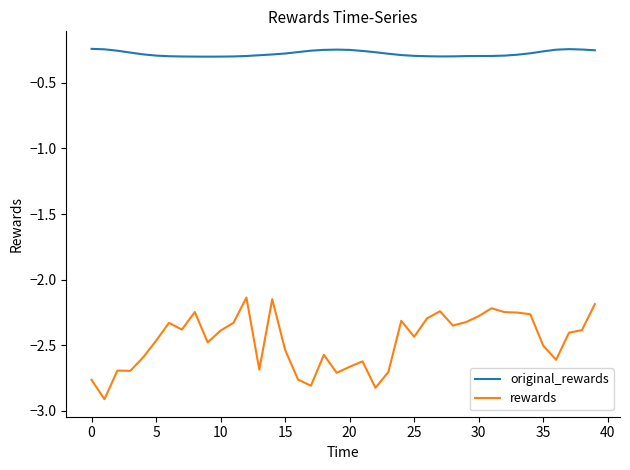

True or false: original_rewards and rewards cross at least once.

False